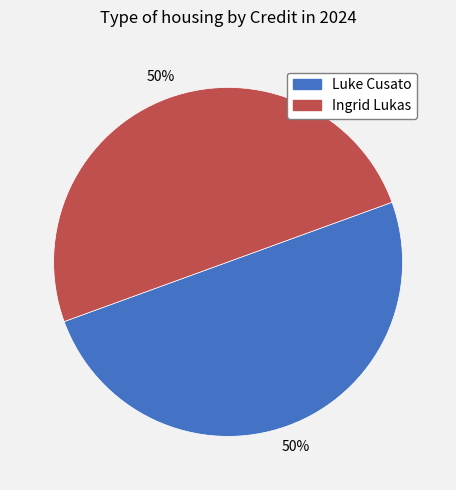

What is the ratio of the value at Ingrid Lukas to the value at Luke Cusato?

1.0